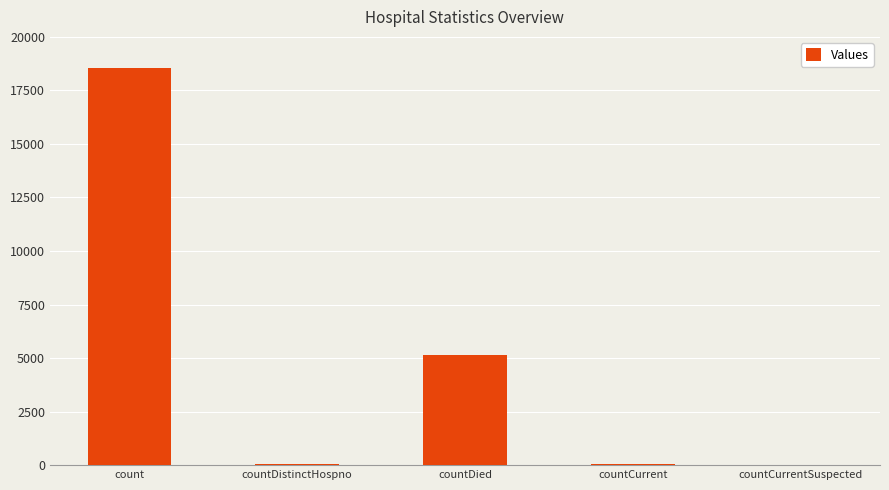

The value at count is 8469. True or false?

False